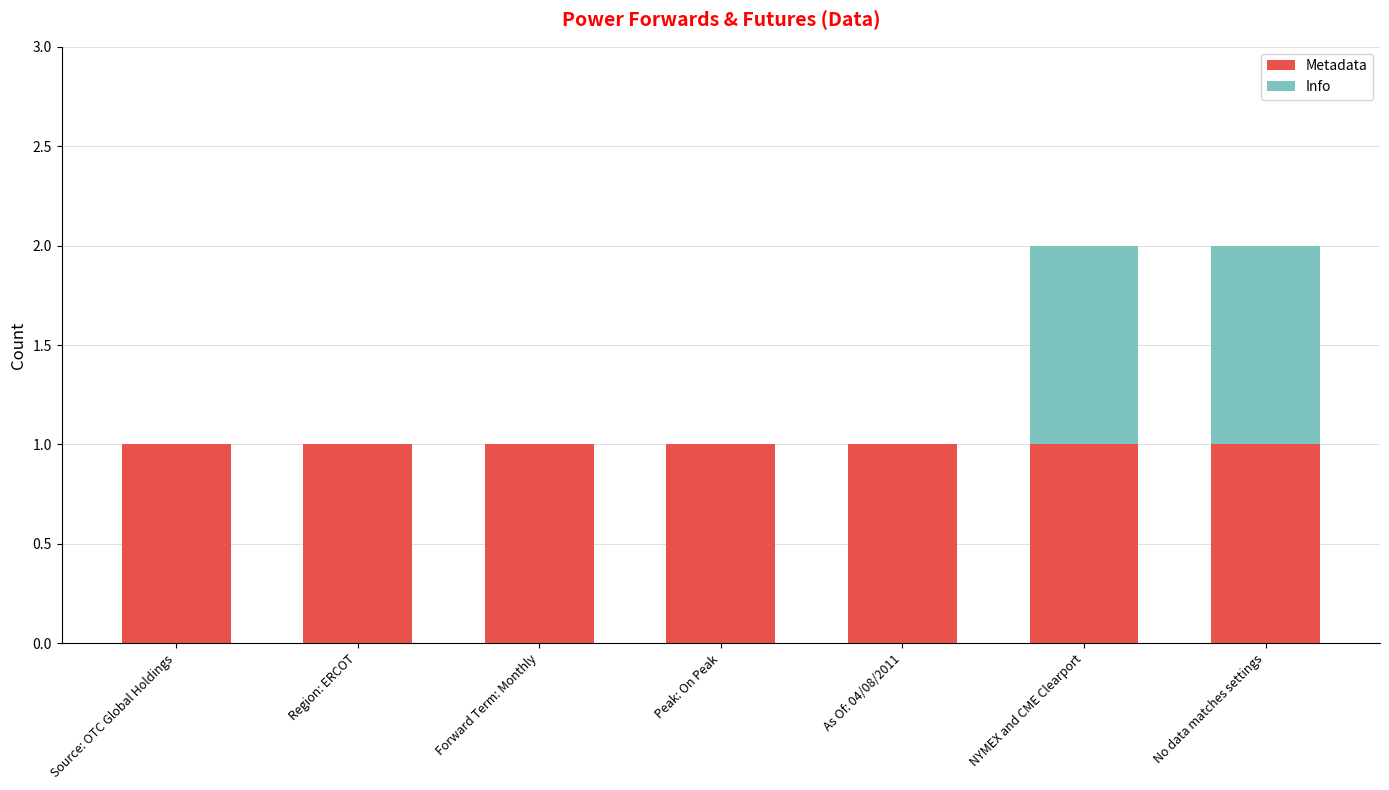

Is it true that Metadata equals 1 at Region: ERCOT?

True